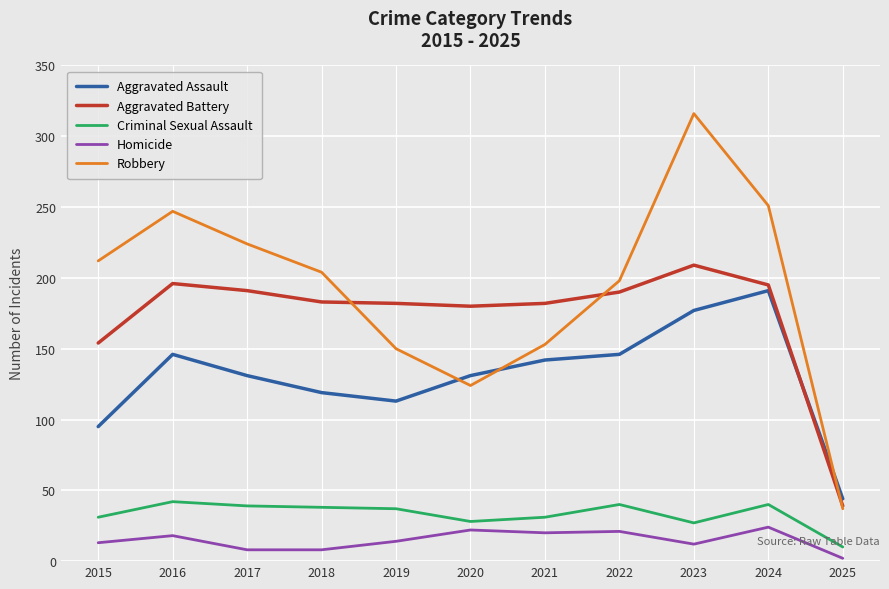

List the series in order of their peak value, lowest first.

Homicide, Criminal Sexual Assault, Aggravated Assault, Aggravated Battery, Robbery